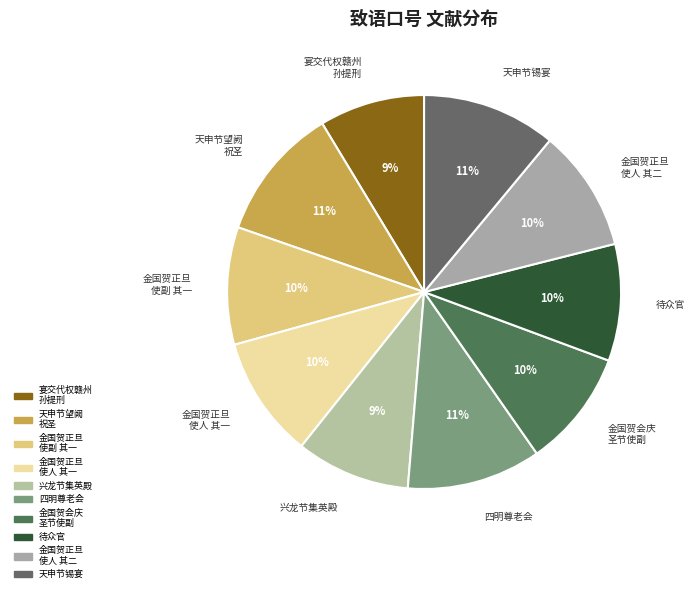

Between 待众官 and 天申节望阙 祝圣, which is larger?

天申节望阙 祝圣